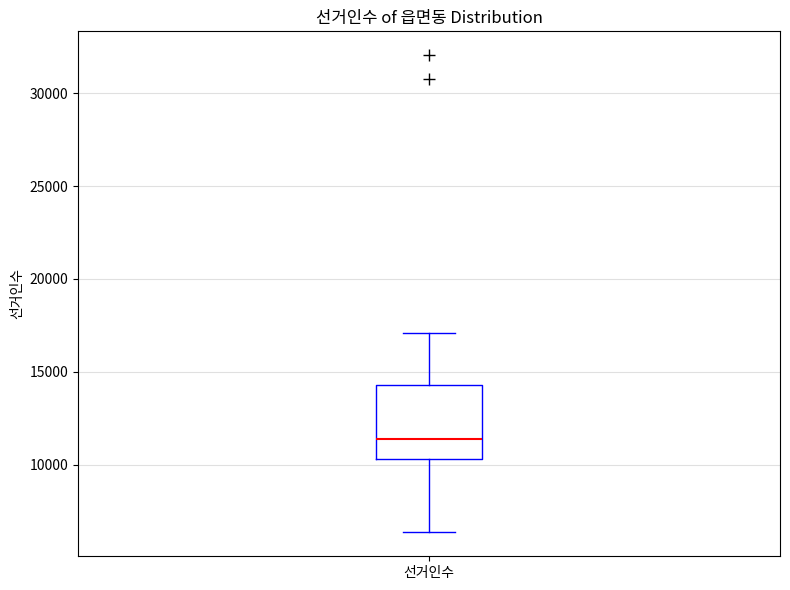

Transcribe this box plot: give where the median line is, the range the box spans, and where the two whiskers end, as read against the y-axis. The values are not printed on the chart, so give them approximately, as read against the axis.

median 11500, box 10500 to 14500, whiskers 6500 to 17000